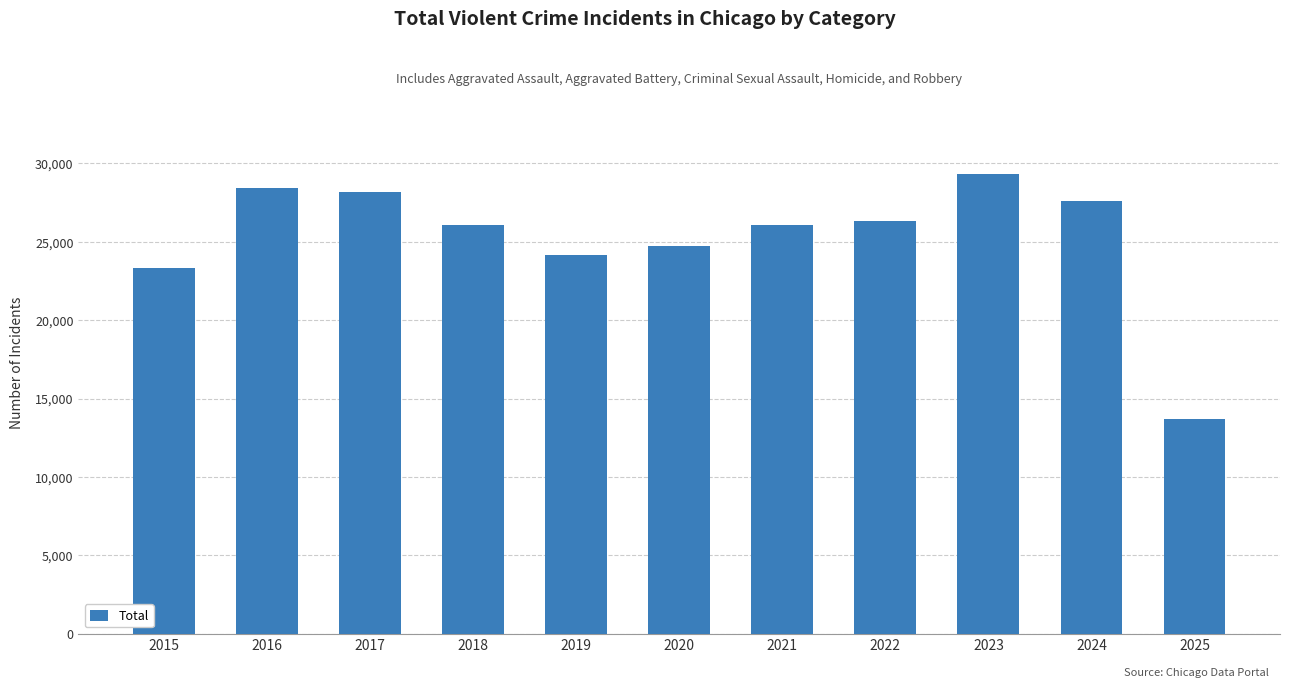

What is the value of the 1st bar from the left?

23345